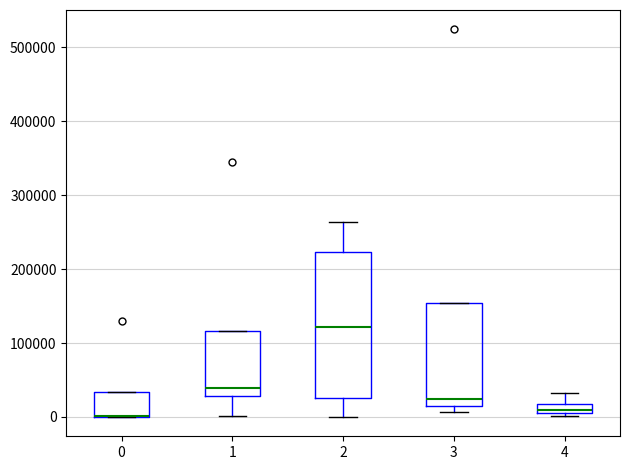

Comparing the boxes themselves (not the whiskers), which one is the tallest?

2